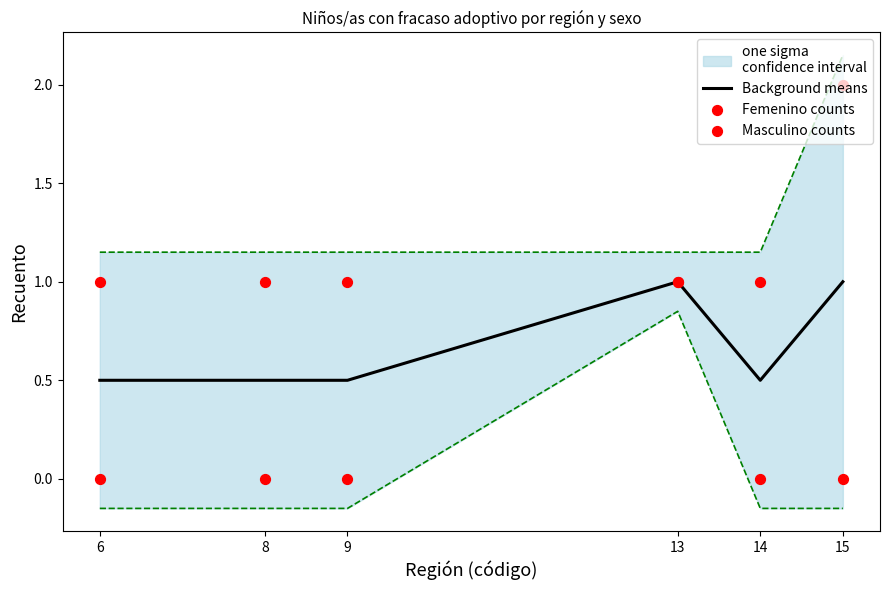

At which category is the sum across all series the highest?

13